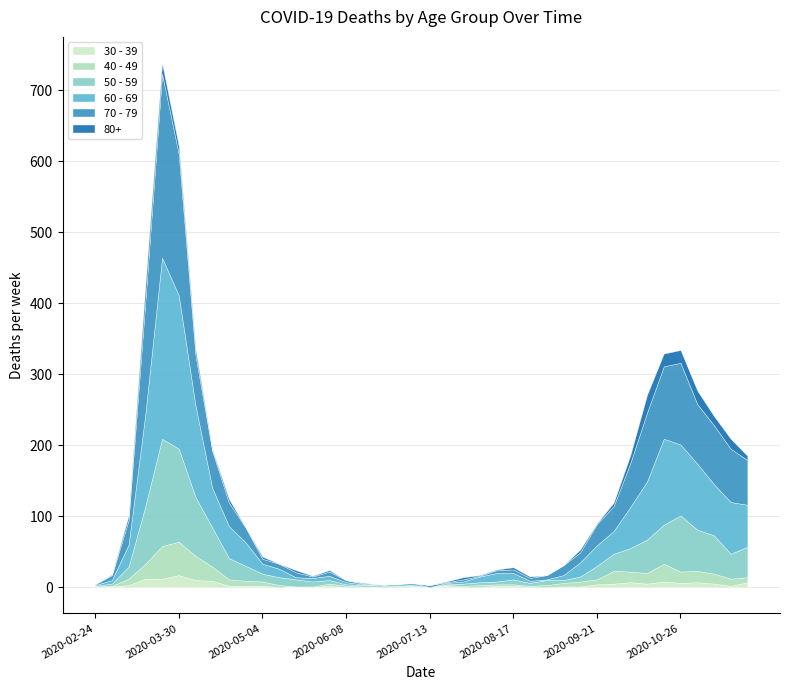

How many series are shown in this chart?

6